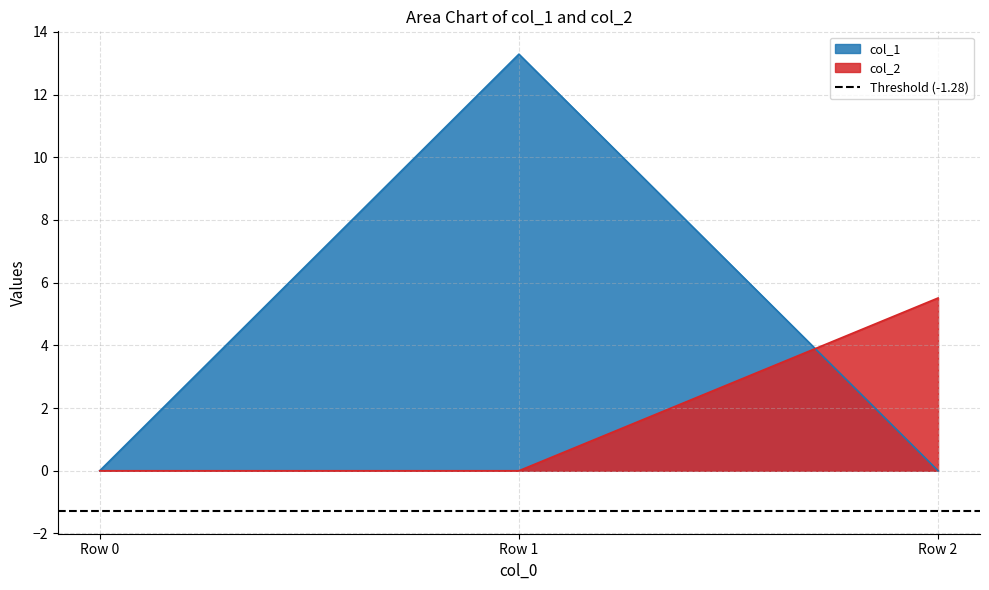

Reading left to right, transcribe all the data shown in this chart.

col_1: Row 0=0.0	Row 1=13.3	Row 2=0.0
col_2: Row 0=0.0	Row 1=0.0	Row 2=5.5